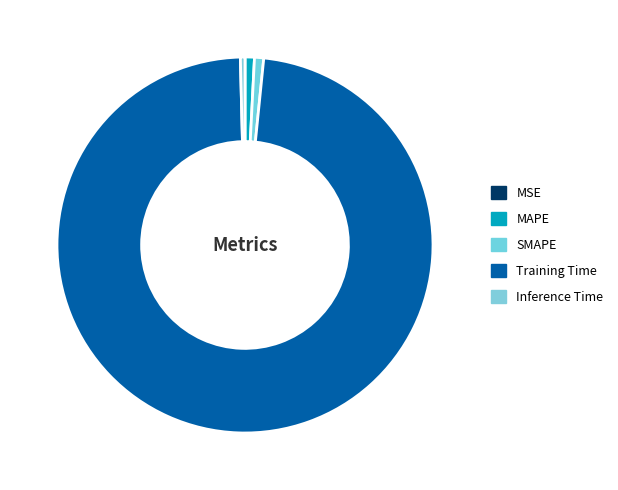

Is it true that Training Time is 98% of the pie?

True